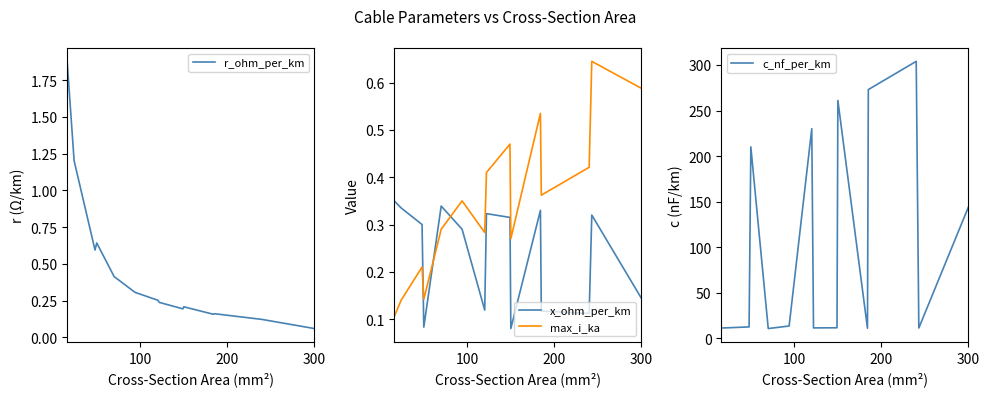

What is the average value of the c_nf_per_km series?

101.6